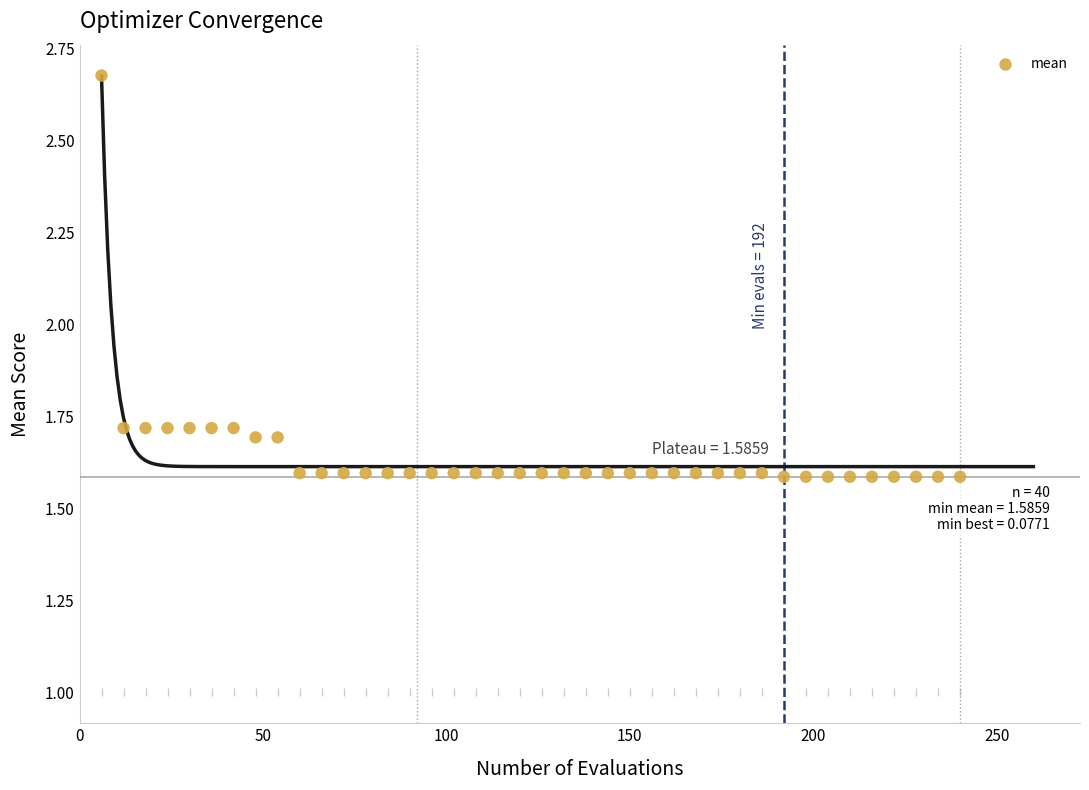

What is the range of Y values (max minus min)?

1.1